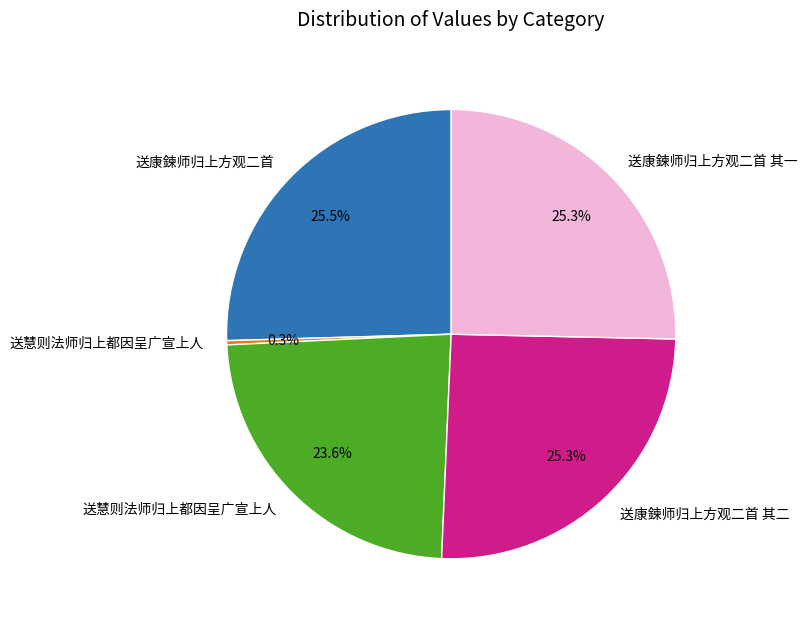

Does any single category account for the majority?

No